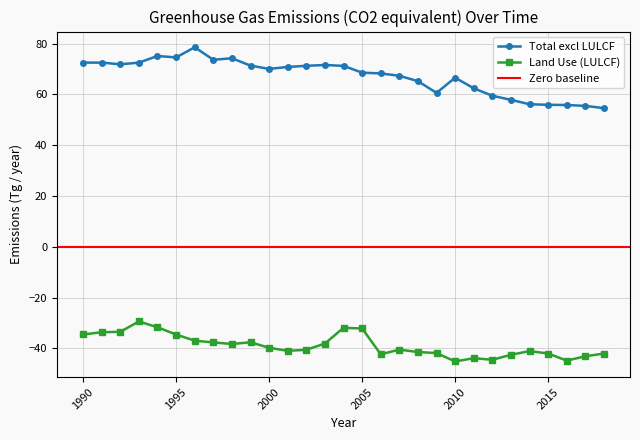

True or false: Total excl LULCF and Land Use (LULCF) intersect in this chart.

False